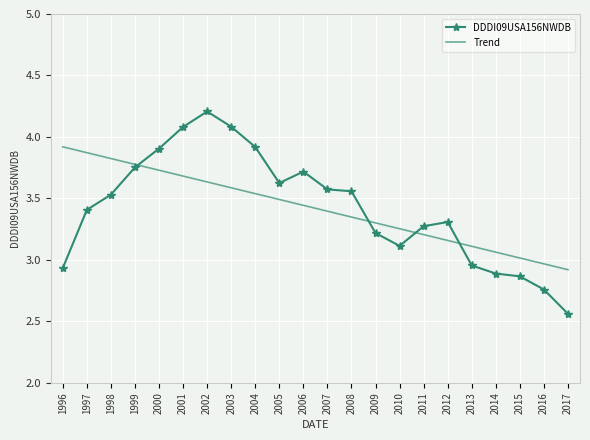

Count the number of categories in the chart.

22